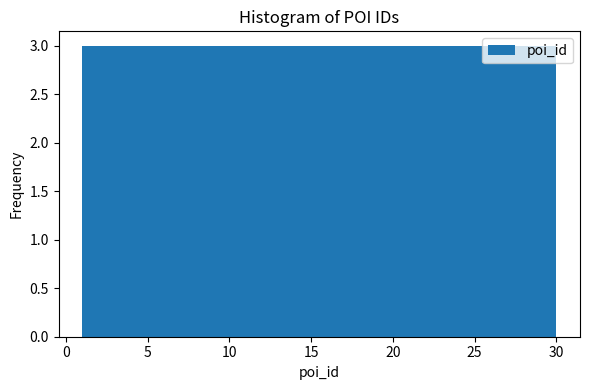

How tall is the bar that spans 3.9 to 6.8 on the x-axis? Neither the bar edges nor the heights are printed on the chart, so give them approximately, as read against the axes.

3